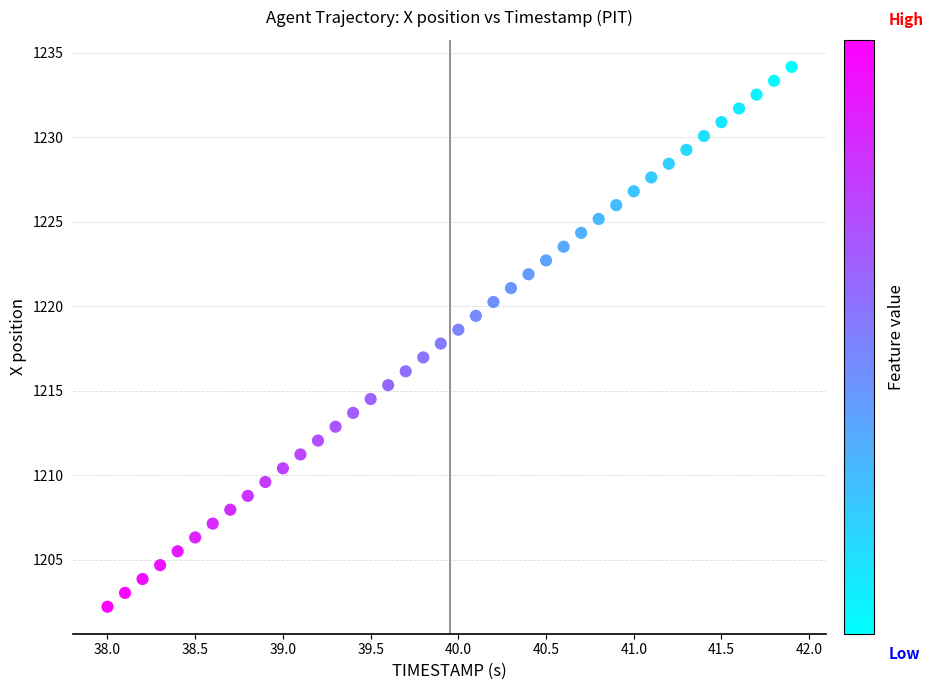

What is the range of Y values (max minus min)?

31.9